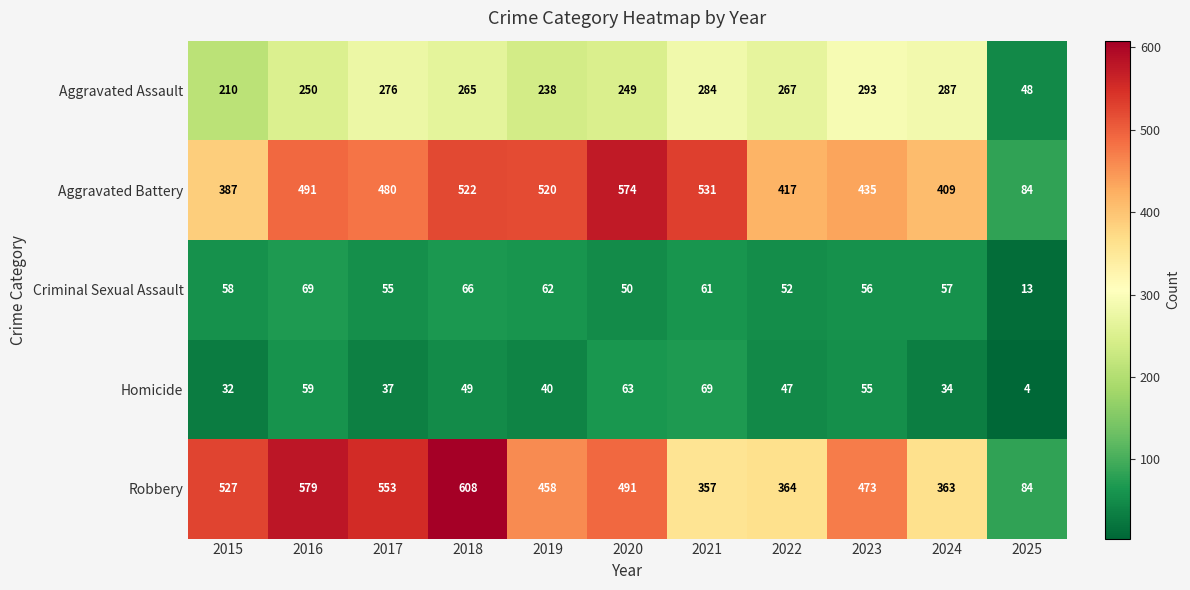

At which category is the sum across all series the highest?

2018